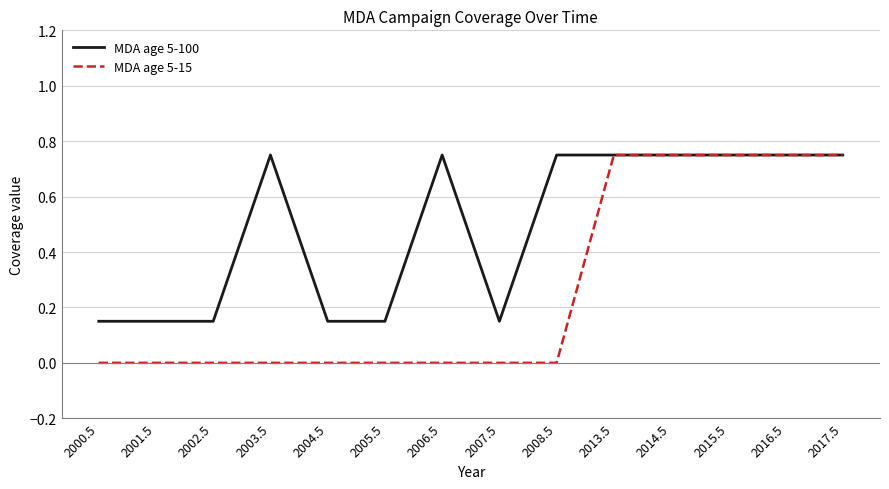

What position from the right is 2002.5?

12